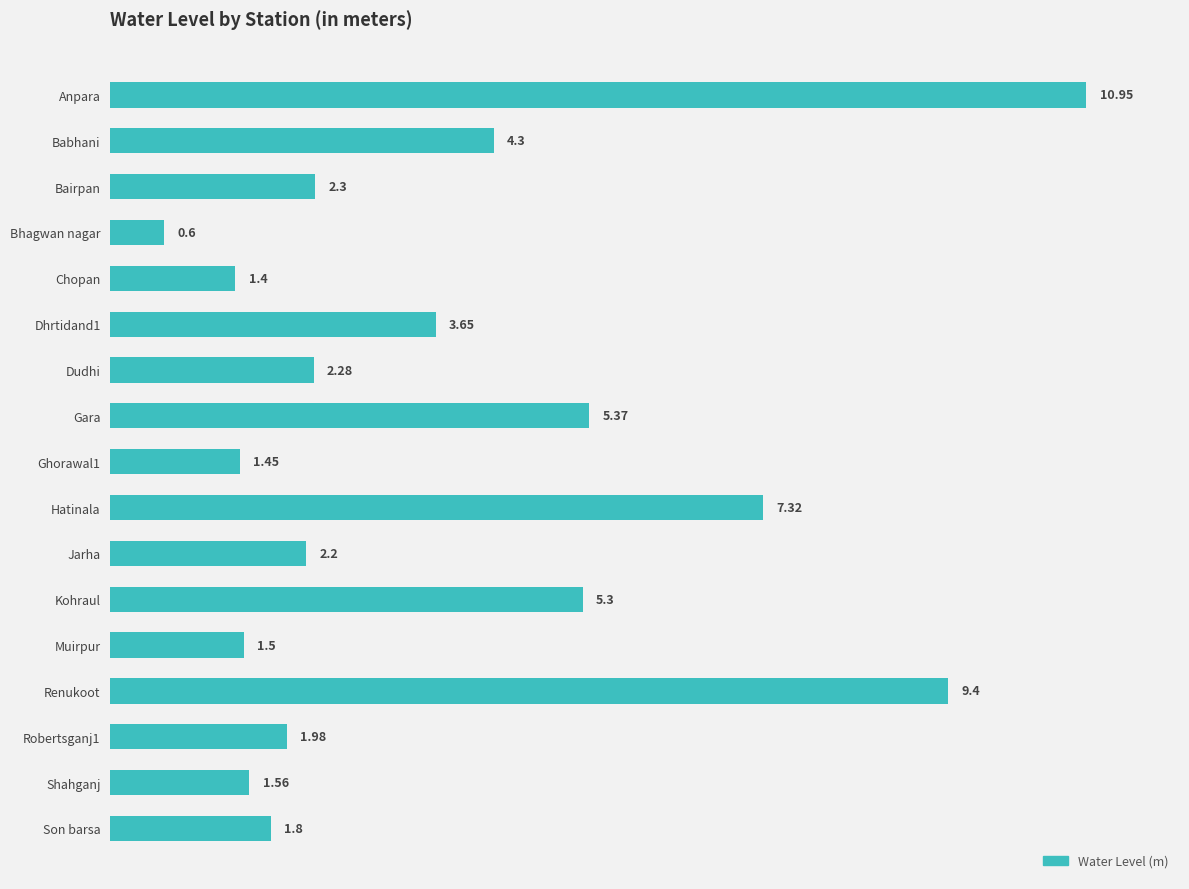

What is the label of the 13th bar from the top?

Muirpur